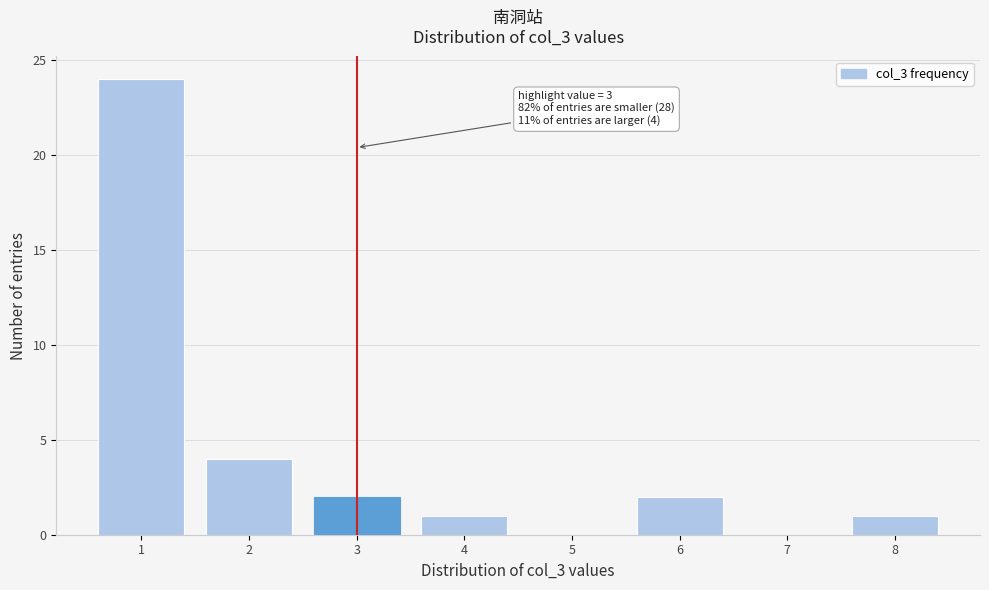

Reading left to right, list all the values displayed in this chart.

1=24	2=4	3=2	4=1	5=0	6=2	7=0	8=1